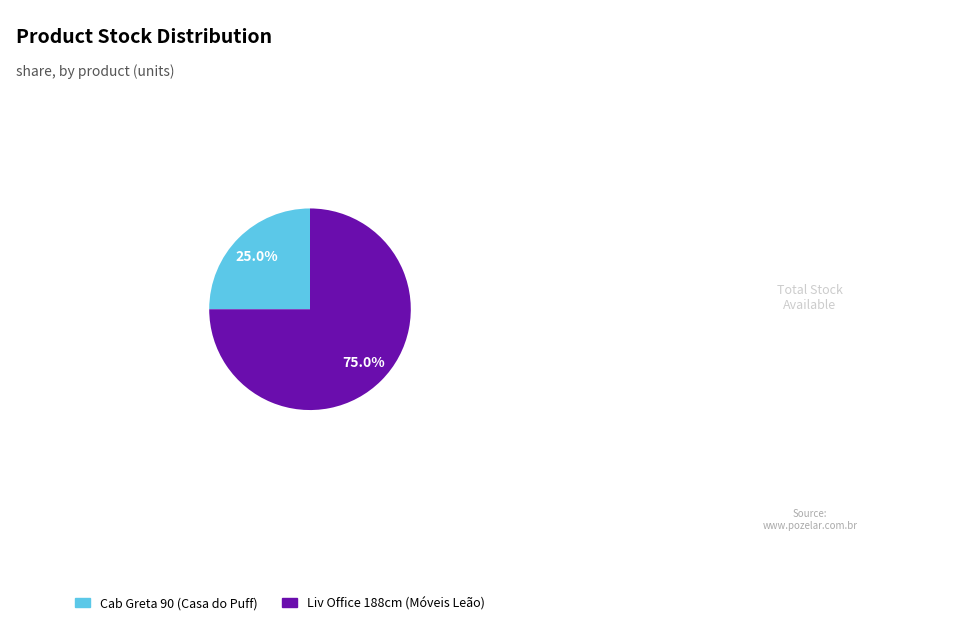

To the nearest percent, what is the average slice percentage?

50%